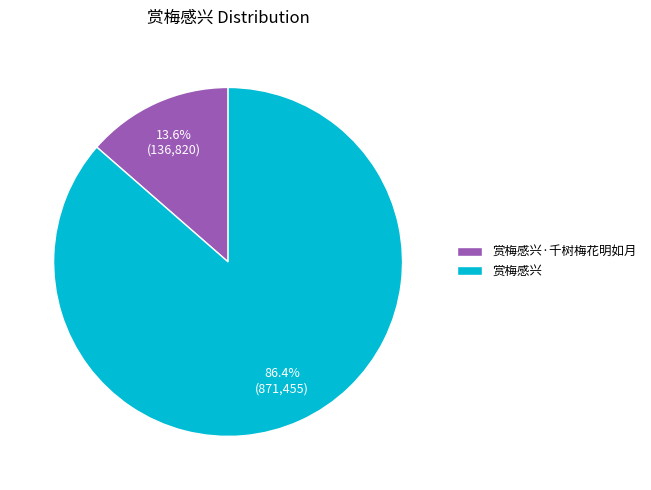

The 赏梅感兴·千树梅花明如月 slice represents 14% of the pie. True or false?

True